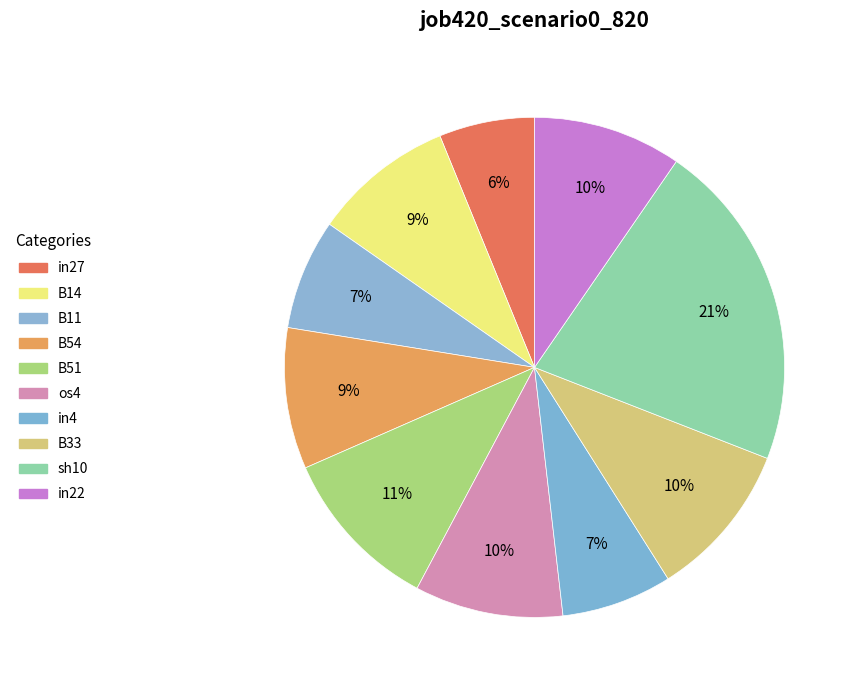

Does B33 represent more than half of the total?

No